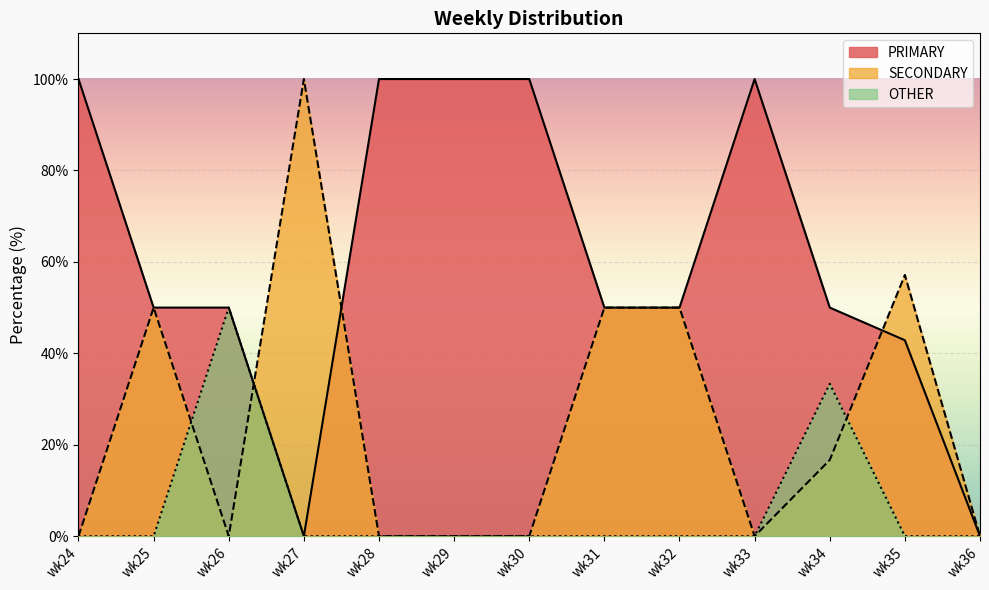

True or false: OTHER and PRIMARY intersect in this chart.

False